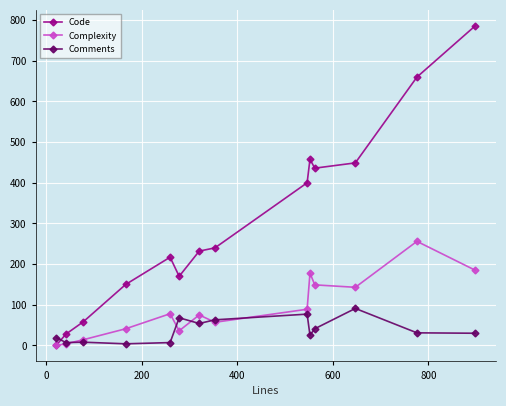

What is the average value of the Comments series?

38